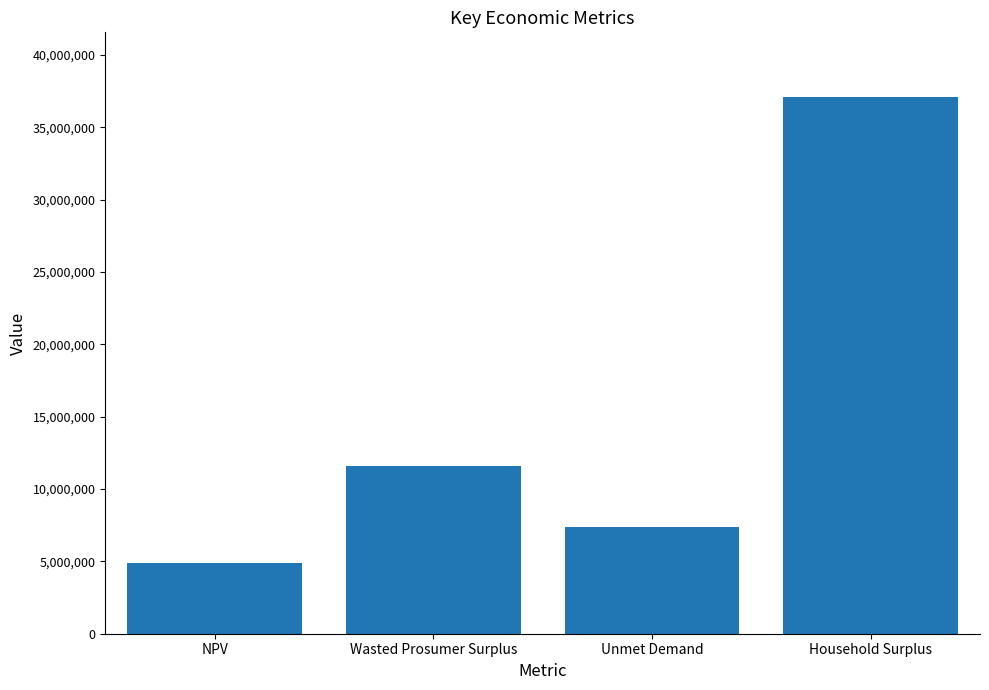

What is the approximate value at Wasted Prosumer Surplus?

11594013.2